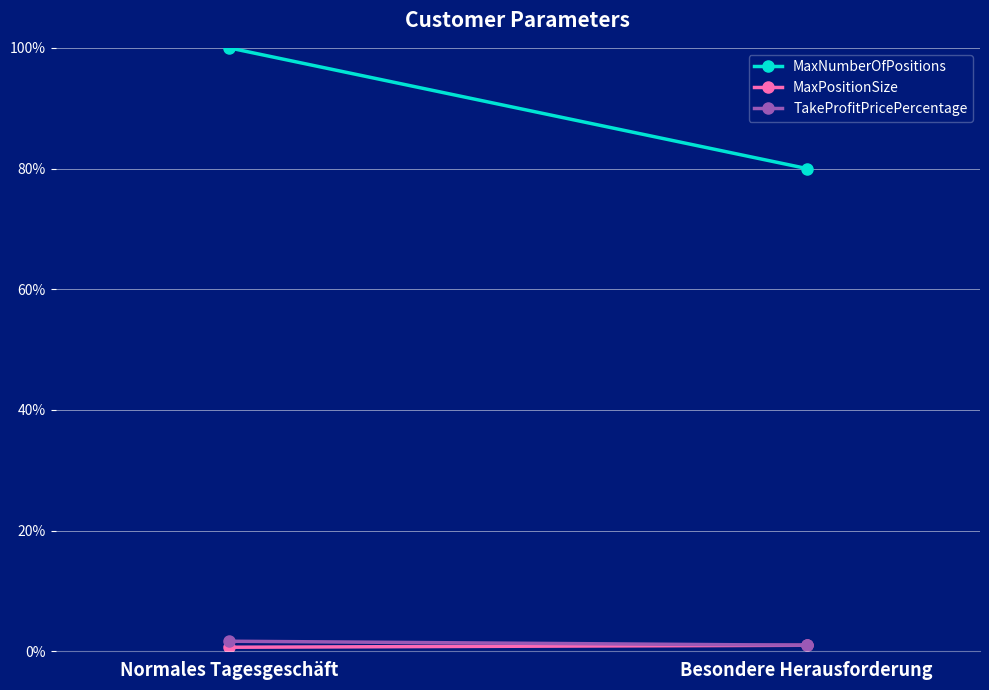

Is it true that TakeProfitPricePercentage equals 0.2 at Besondere Herausforderung?

False